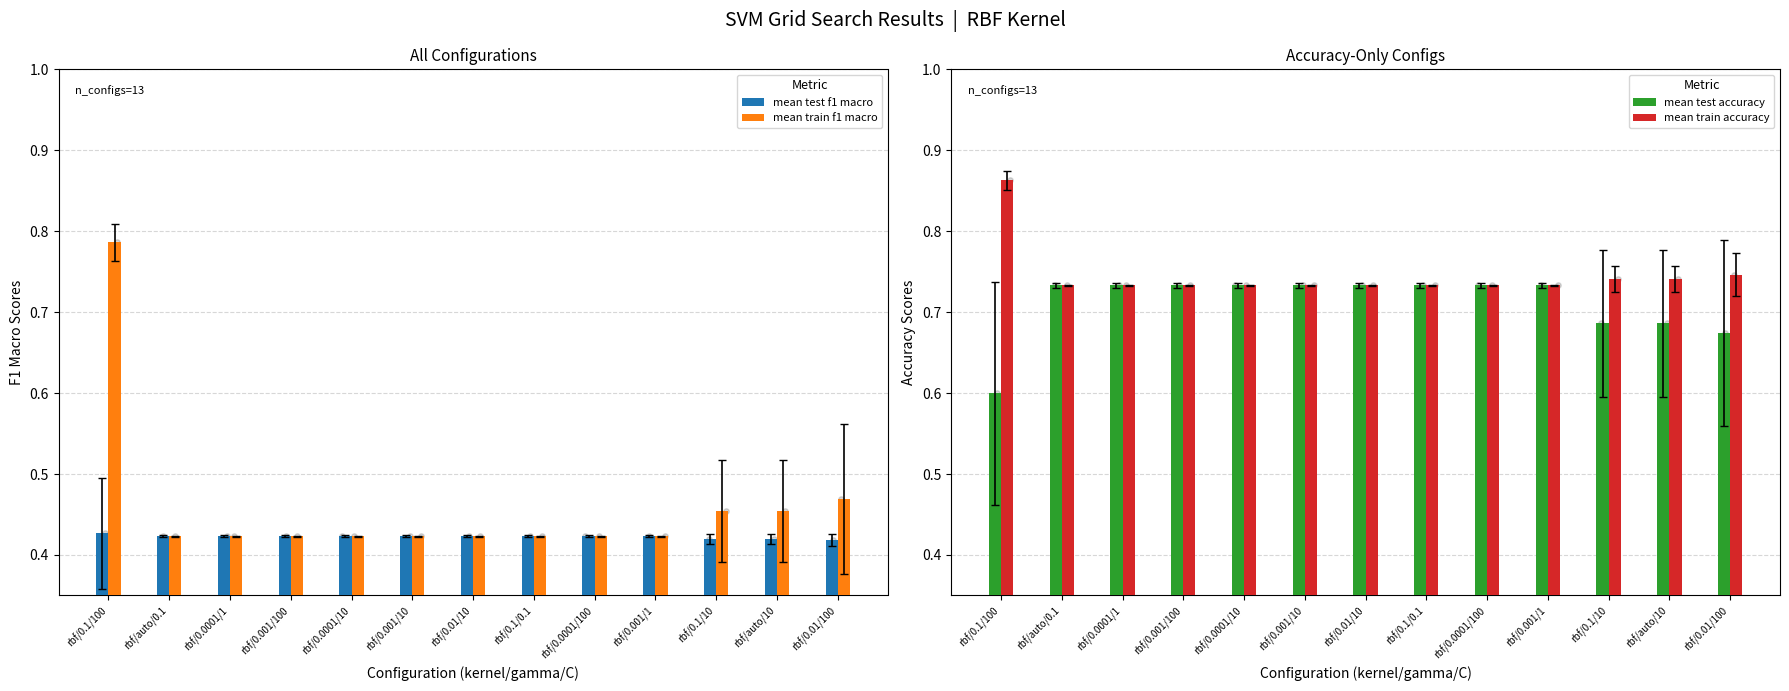

Which series has the largest total across all categories?

mean train accuracy